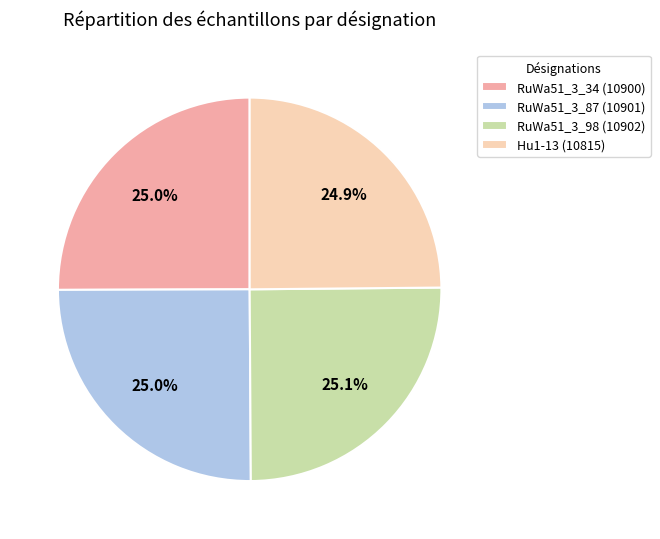

What portion of the pie excludes Hu1-13?

75.1%